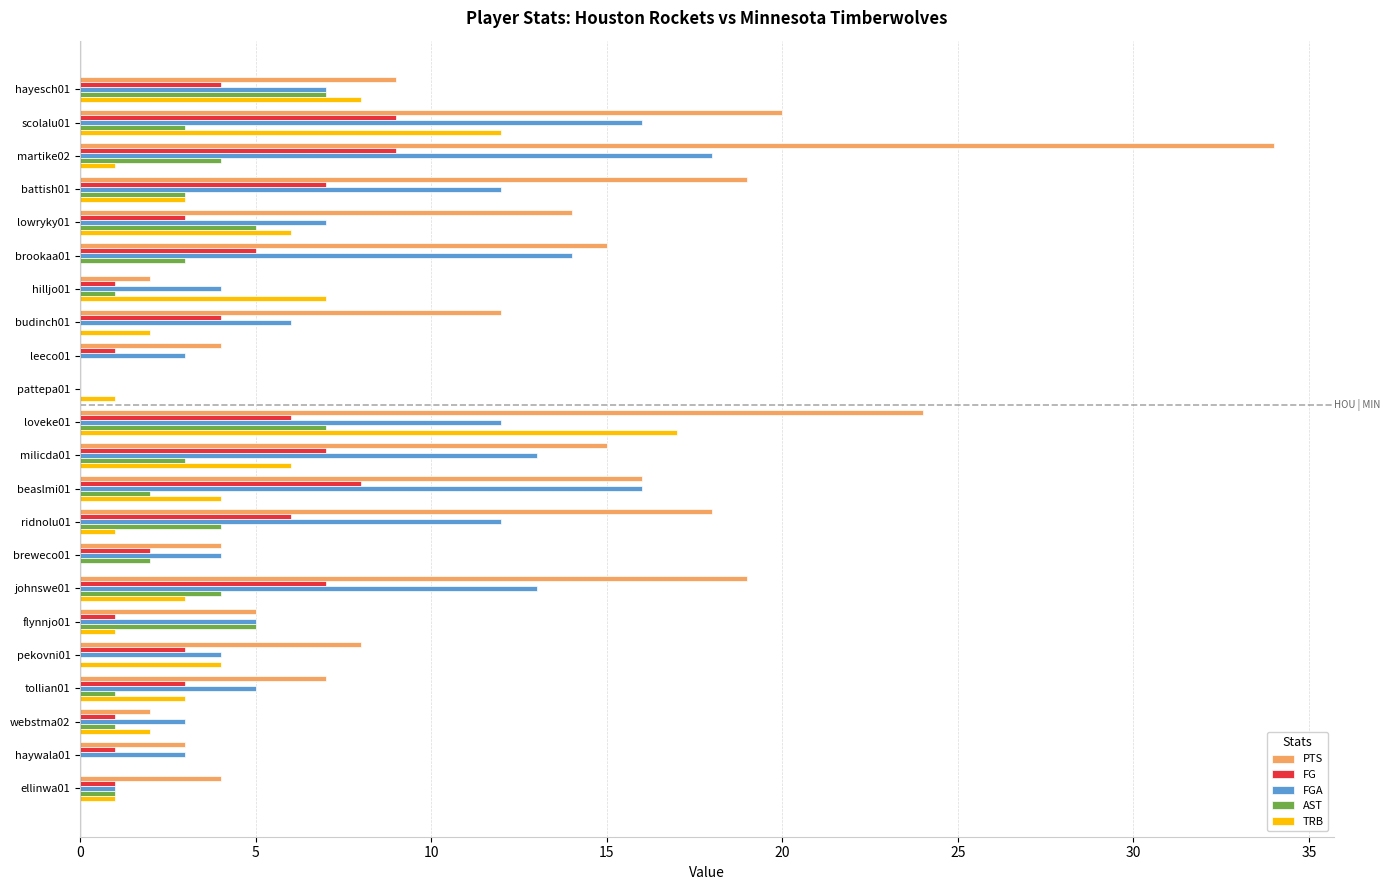

At which label does PTS reach its peak?

martike02